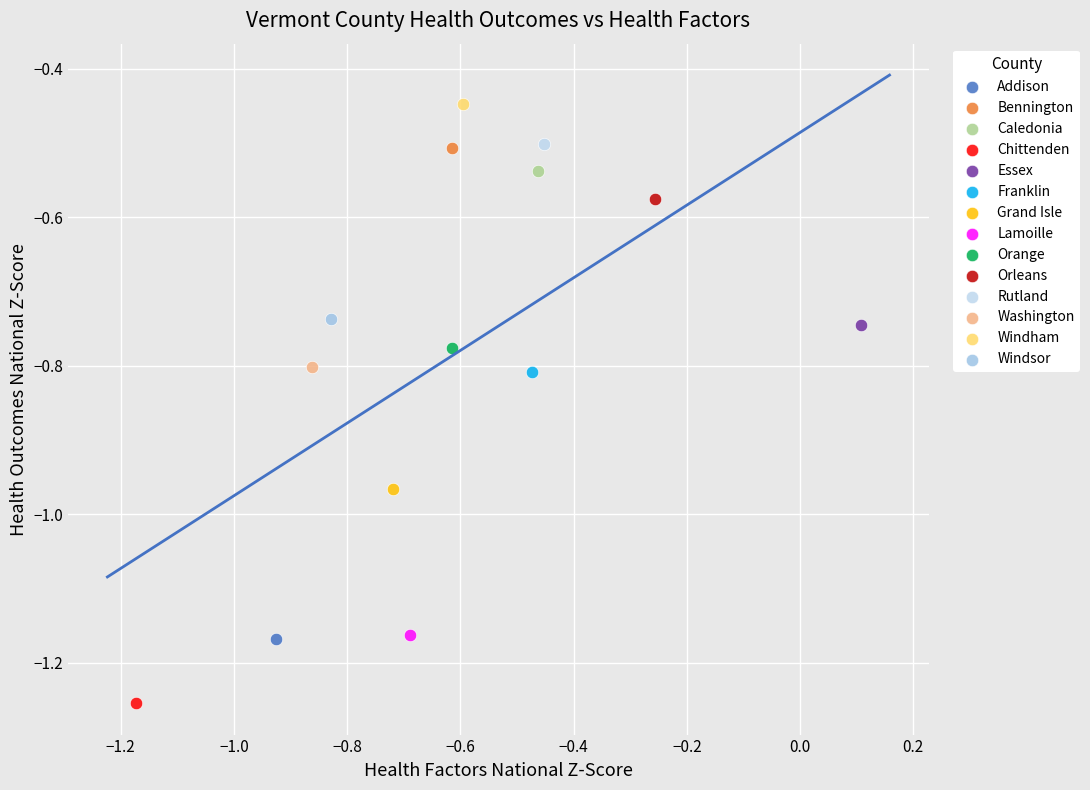

What are all the series names shown in the legend?

Addison, Bennington, Caledonia, Chittenden, Essex, Franklin, Grand Isle, Lamoille, Orange, Orleans, Rutland, Washington, Windham, Windsor